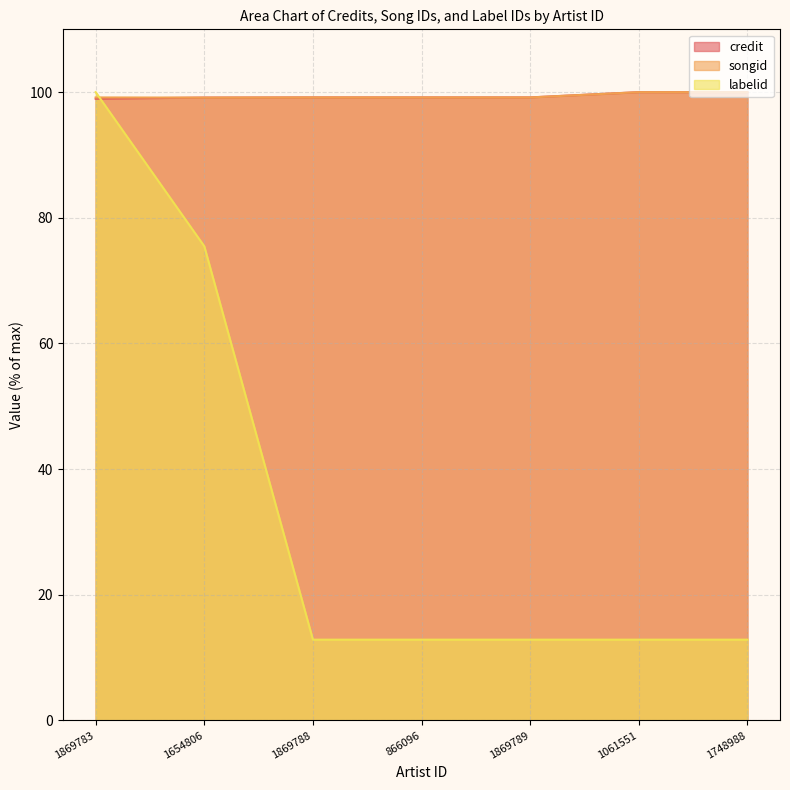

Does the chart have visible grid lines?

Yes